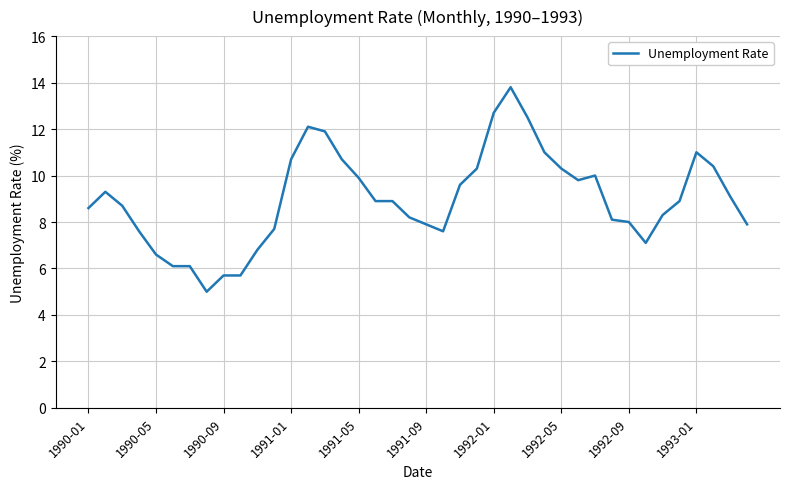

What is the minimum value shown in the chart?

5.0